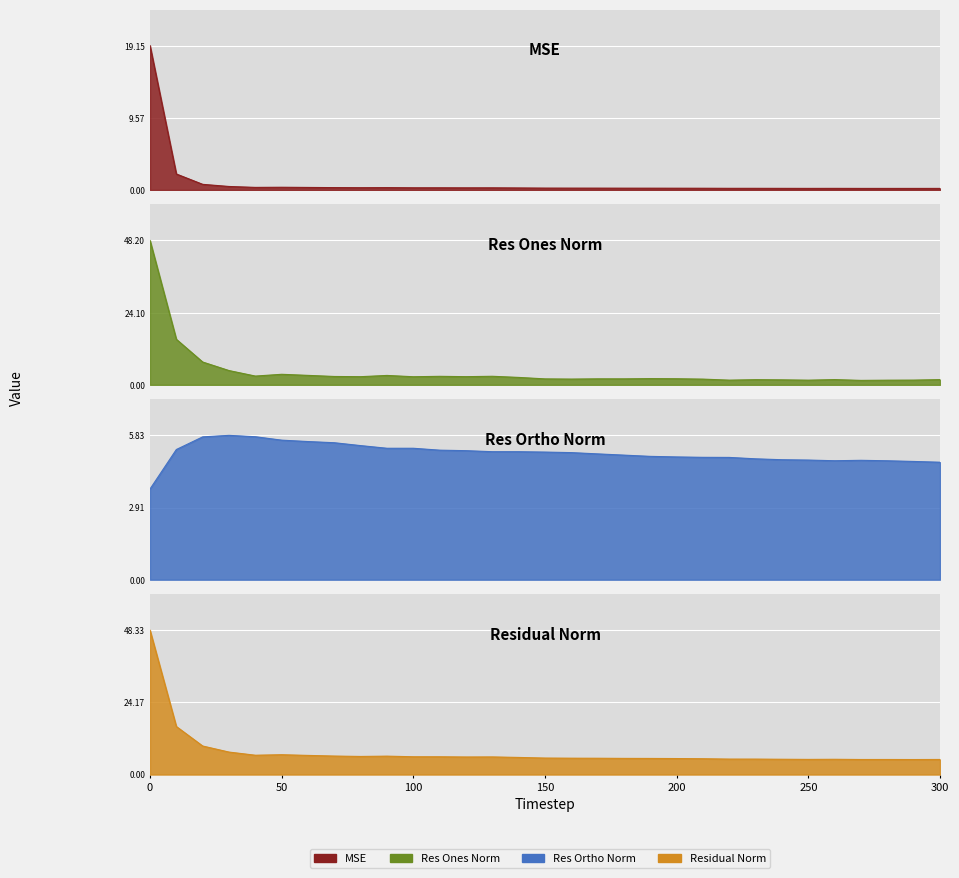

What is the difference between the second highest and second lowest values in the res_ortho_norm series?

1.0